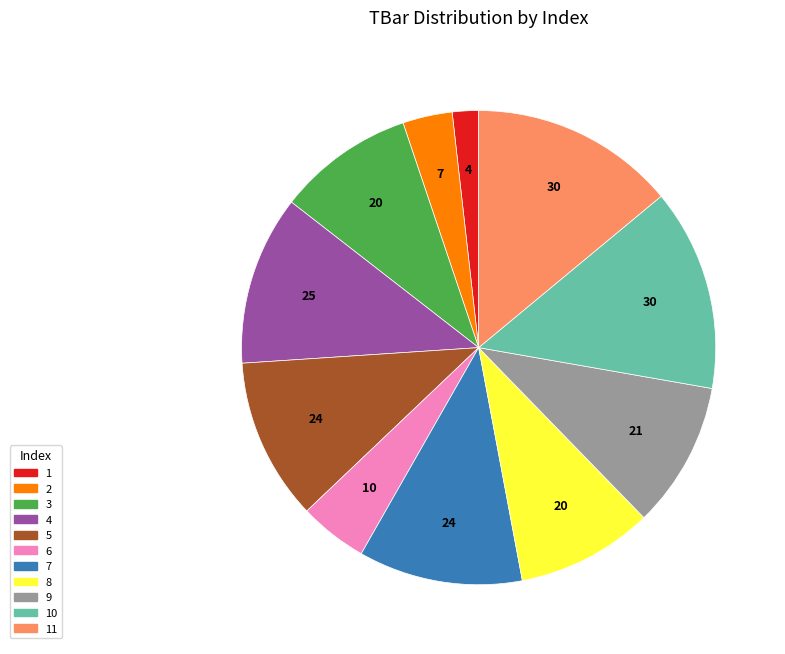

How many segments does this pie chart have?

11